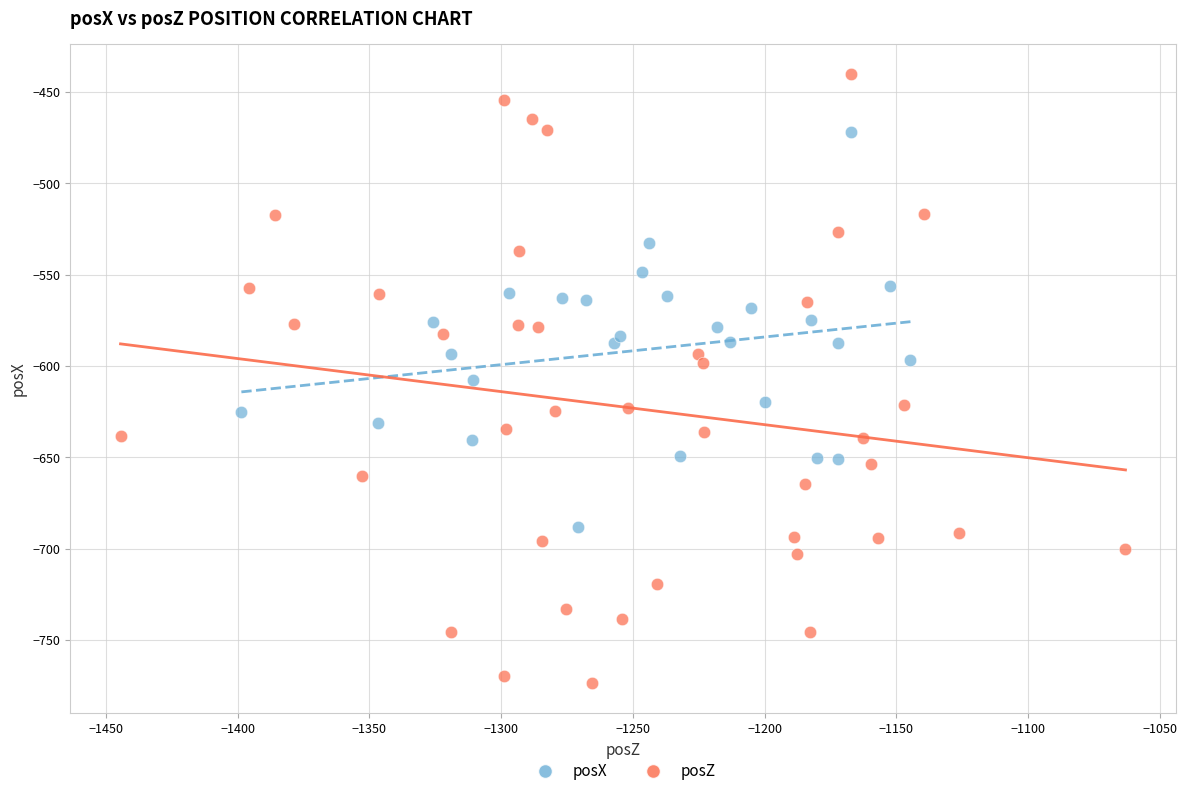

Which series contains the lowest Y value?

posZ